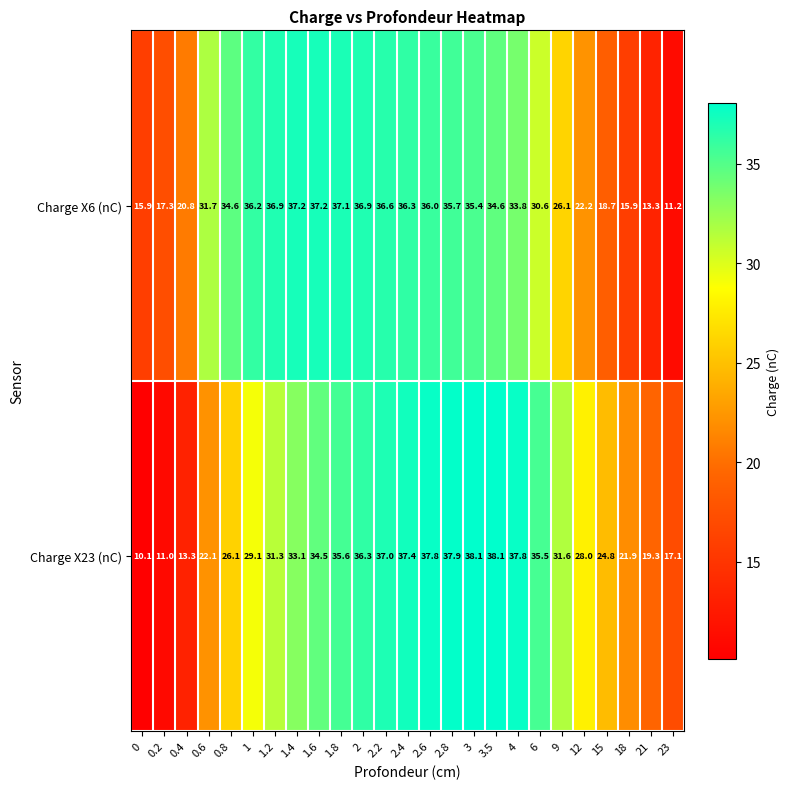

What is the approximate value of Charge X23 (nC) at 2?

36.3